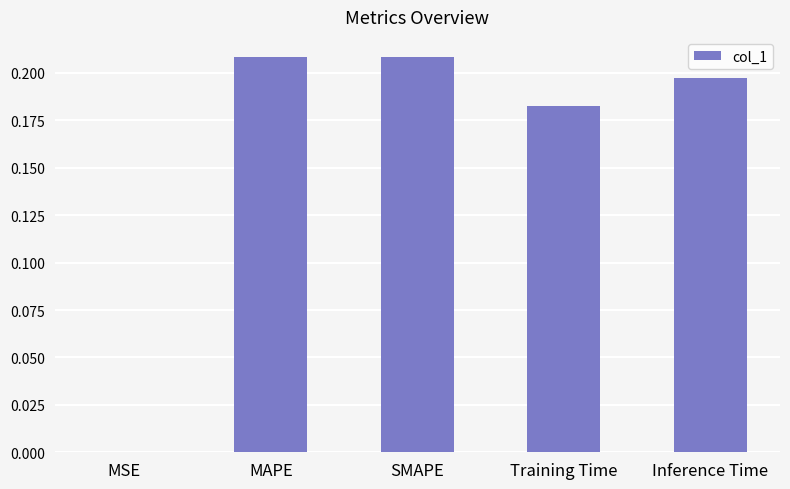

What is the sum of all values?

0.8